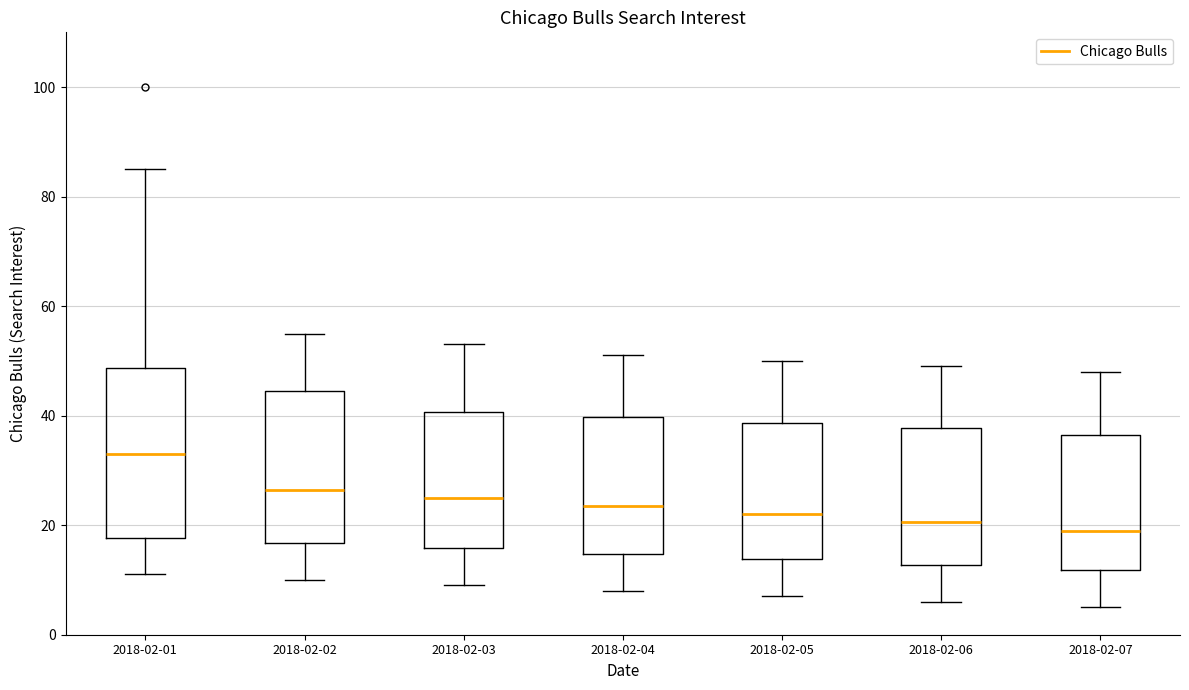

Reading left to right, read every box against the y-axis: the position of its median line, the range the box covers, and the ends of its whiskers. The values are not printed on the chart, so give them approximately, as read against the axis.

2018-02-01: median 34, box 18 to 48, whiskers 12 to 86
2018-02-02: median 26, box 16 to 44, whiskers 10 to 56
2018-02-03: median 26, box 16 to 40, whiskers 10 to 54
2018-02-04: median 24, box 14 to 40, whiskers 8 to 52
2018-02-05: median 22, box 14 to 38, whiskers 8 to 50
2018-02-06: median 20, box 12 to 38, whiskers 6 to 50
2018-02-07: median 20, box 12 to 36, whiskers 6 to 48